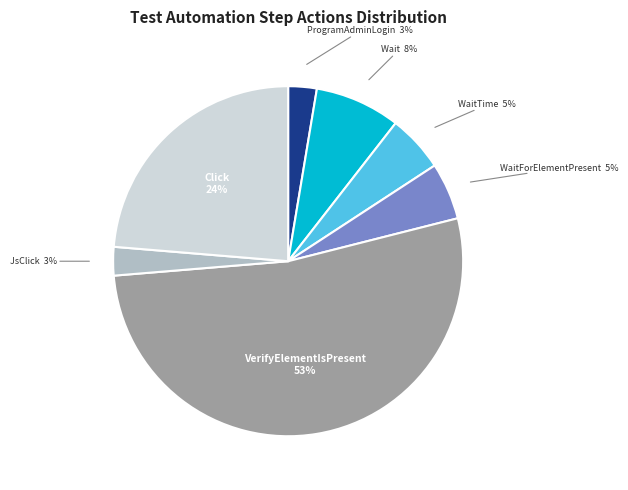

Does any single category account for the majority?

Yes